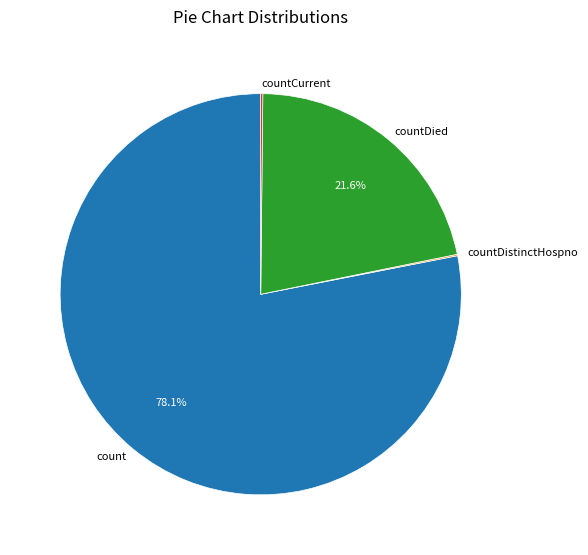

Does count account for over 50% of the chart?

Yes